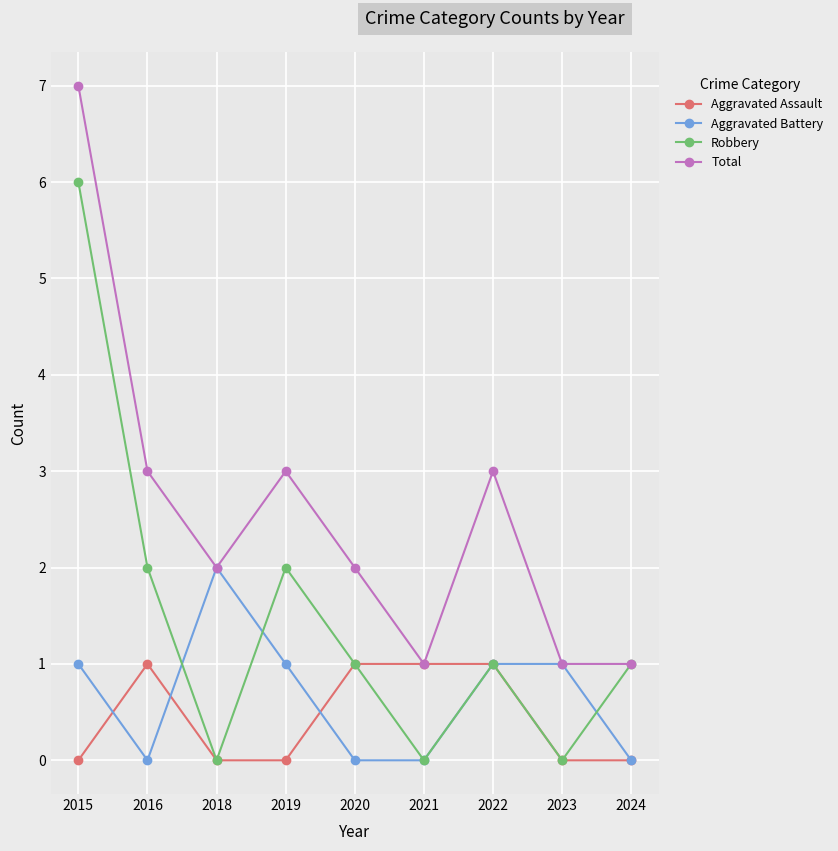

What are all the series names shown in the legend?

Aggravated Assault, Aggravated Battery, Robbery, Total